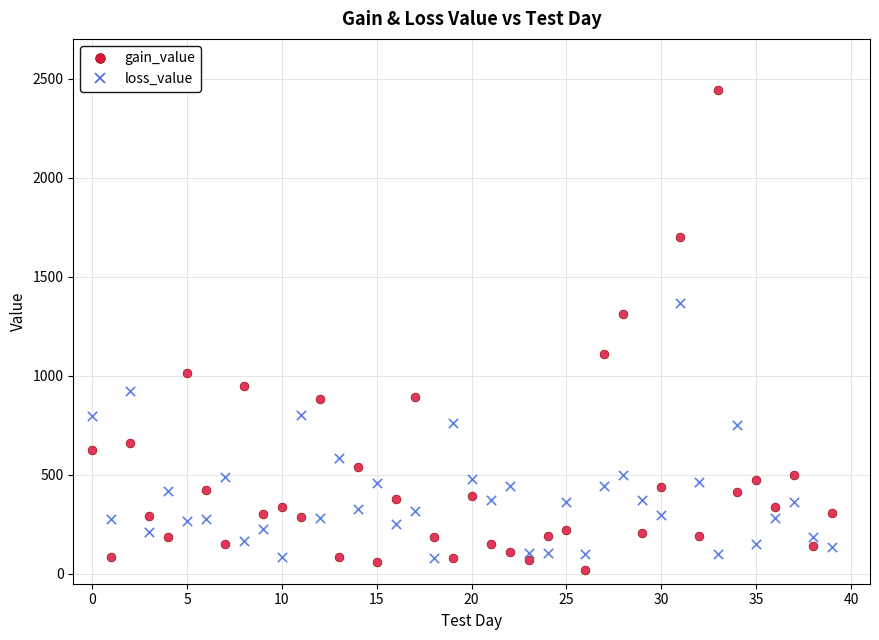

Which series contains the highest Y value?

gain_value